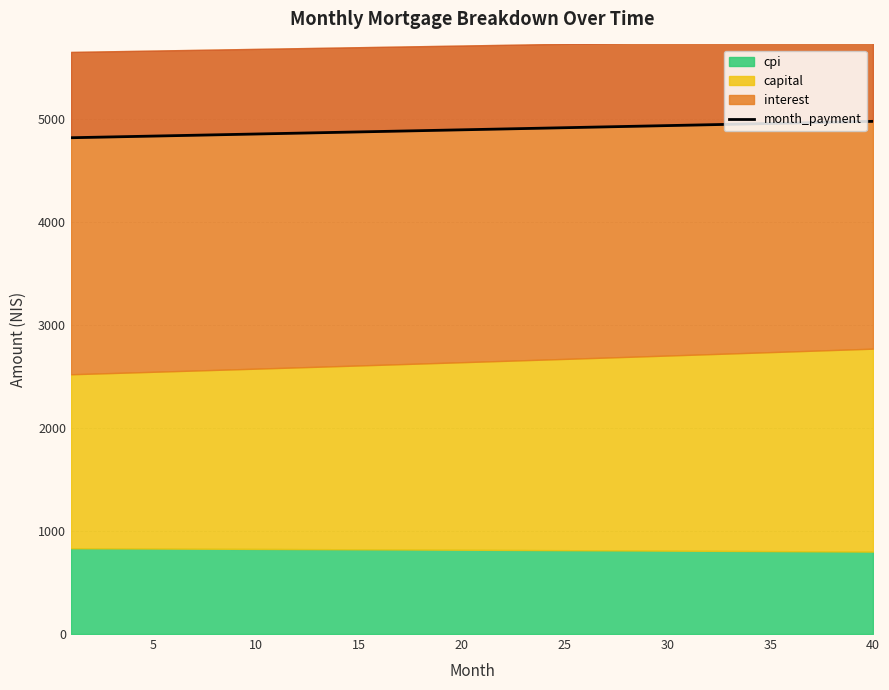

What is the difference between the maximum and minimum values?

159.0